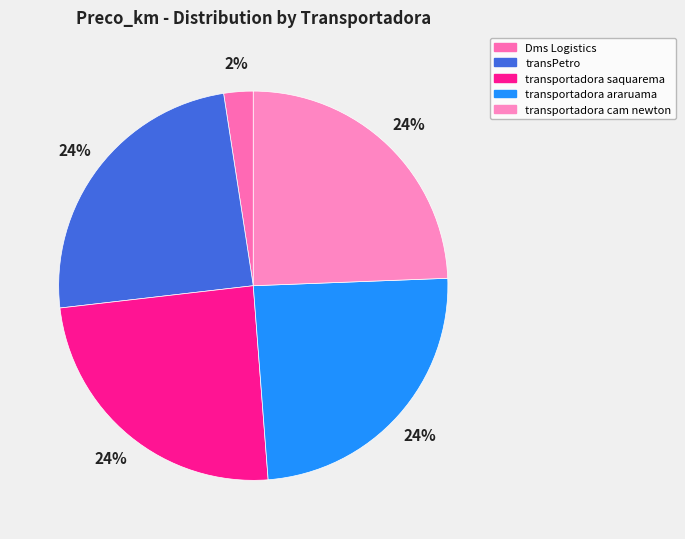

How many slices are in this pie chart?

5